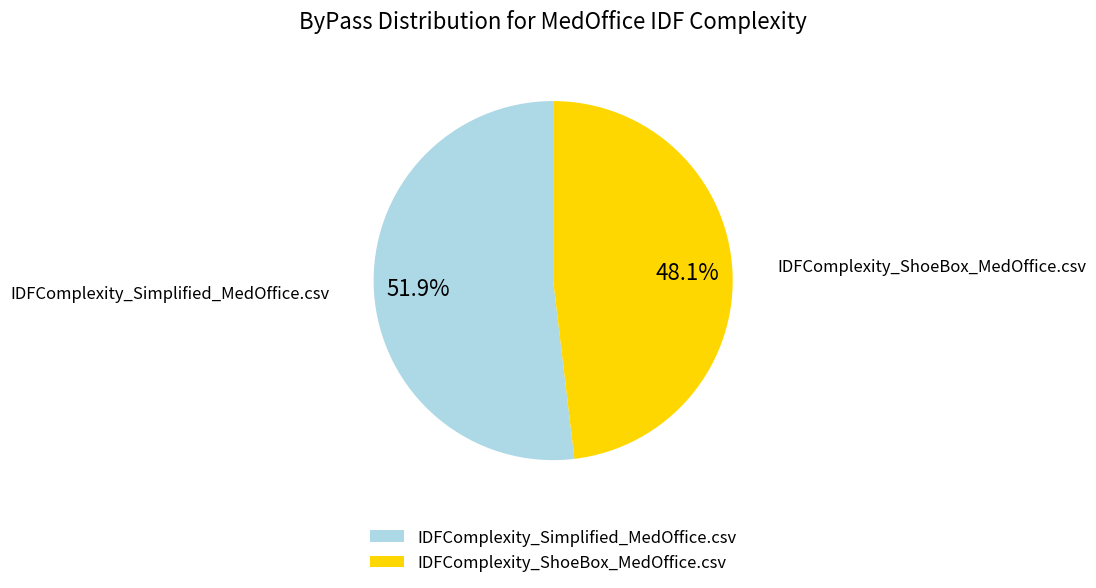

True or false: IDFComplexity_ShoeBox_MedOffice.csv accounts for 48% of the total.

True